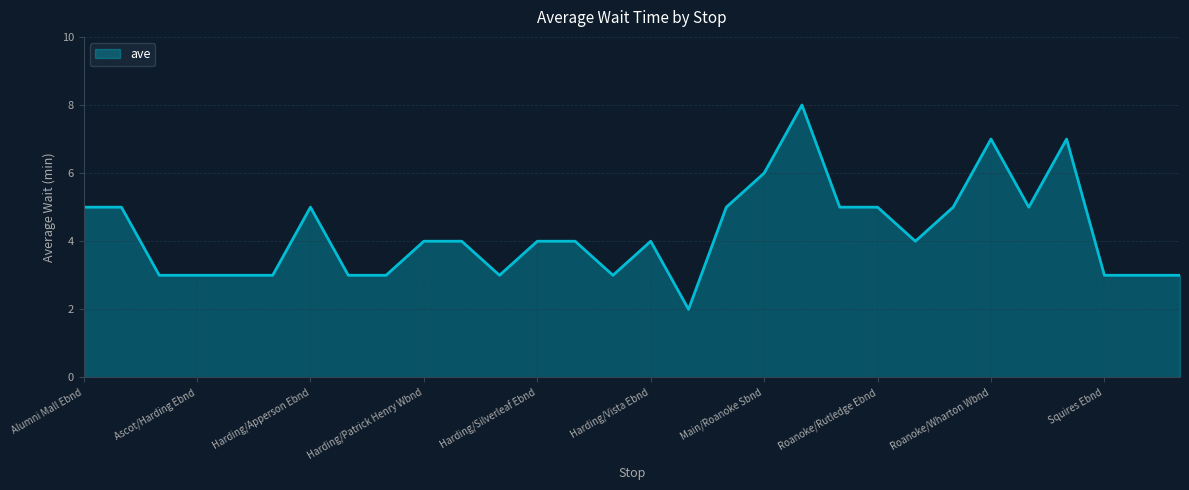

Reading left to right, extract all data points from this chart.

5	5	3	3	3	3	5	3	3	4	4	3	4	4	3	4	2	5	6	8	5	5	4	5	7	5	7	3	3	3